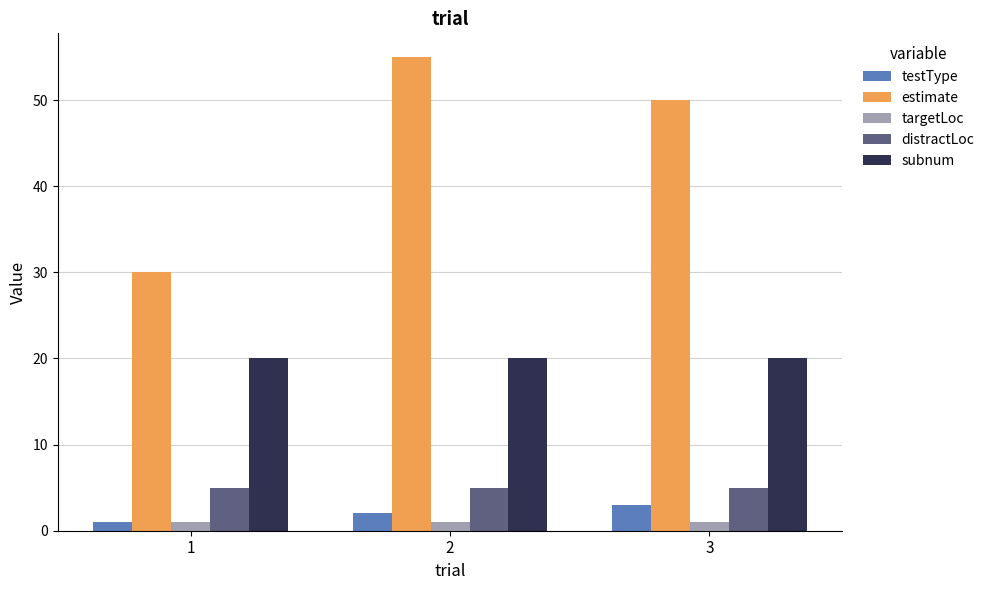

Which series has the largest total across all categories?

estimate